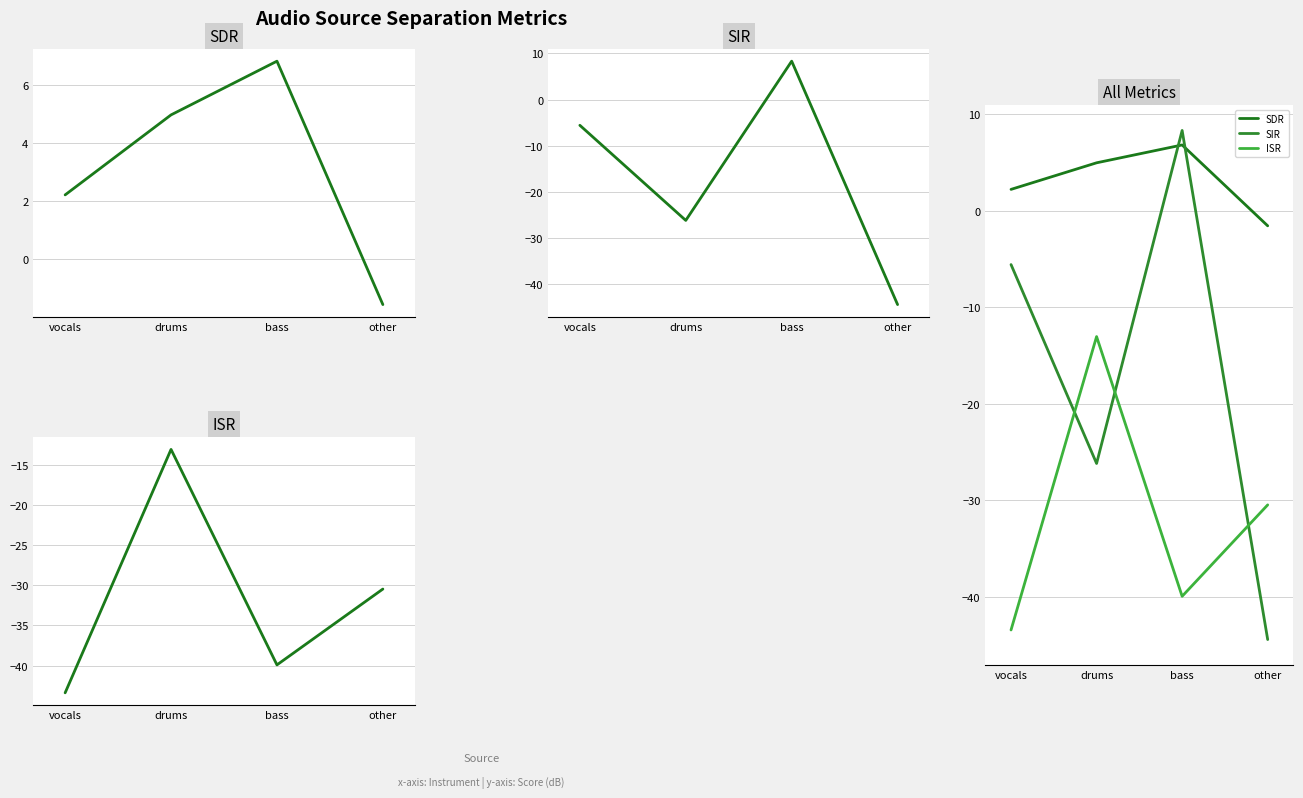

Rank the series by their average value, from highest to lowest.

SDR, SIR, ISR